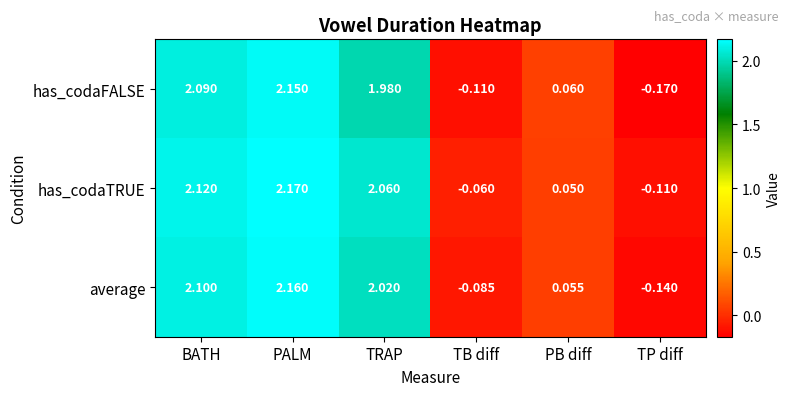

Which category has the lowest value in the has_codaFALSE series?

TP diff